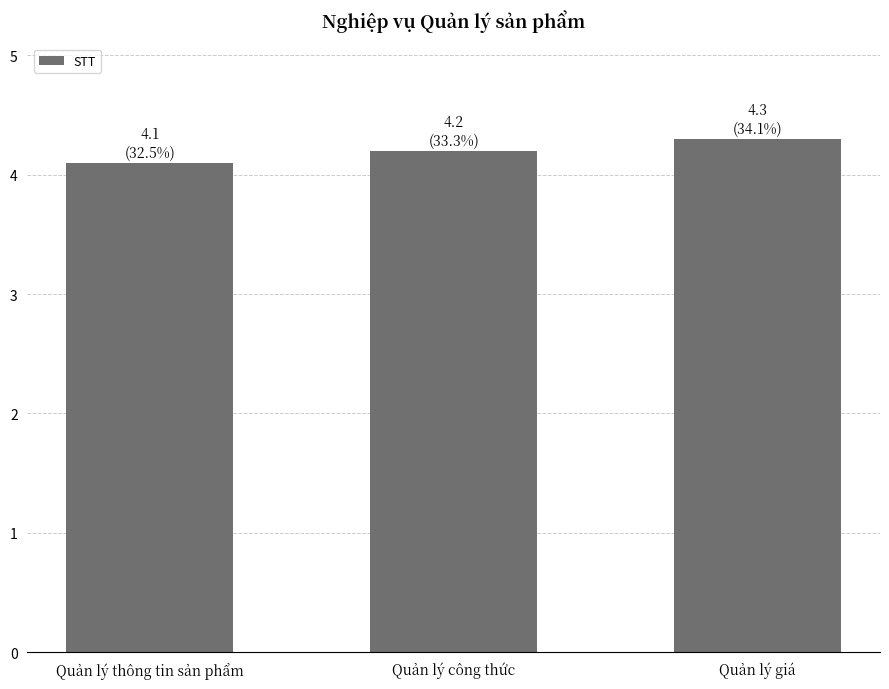

How many bars are there in total?

3